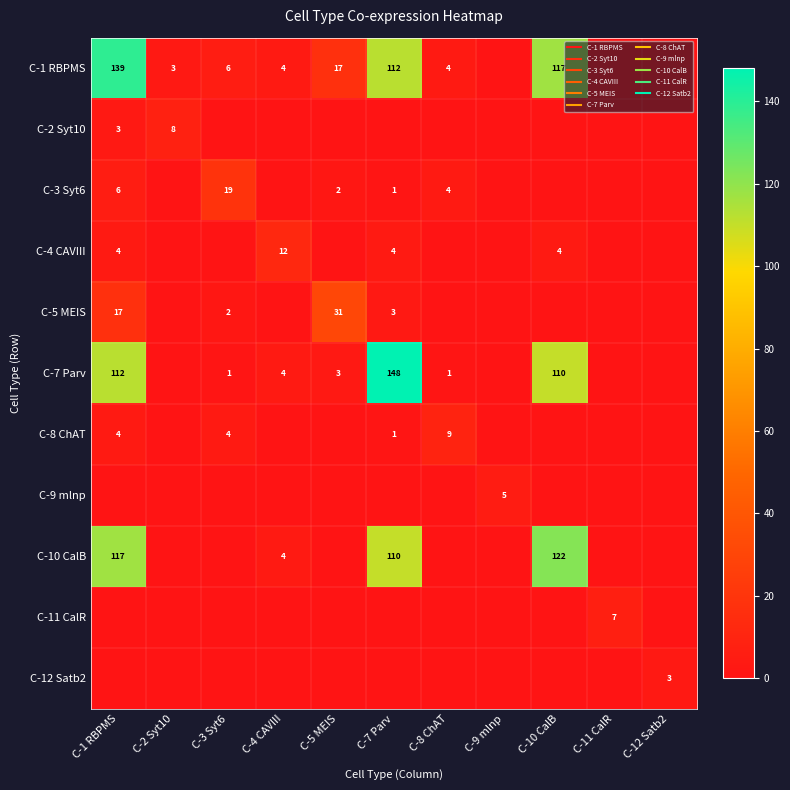

Rank the categories by C-8 ChAT value from highest to lowest.

C-8 ChAT, C-1 RBPMS, C-3 Syt6, C-7 Parv, C-2 Syt10, C-4 CAVIII, C-5 MEIS, C-9 mlnp, C-10 CalB, C-11 CalR, C-12 Satb2